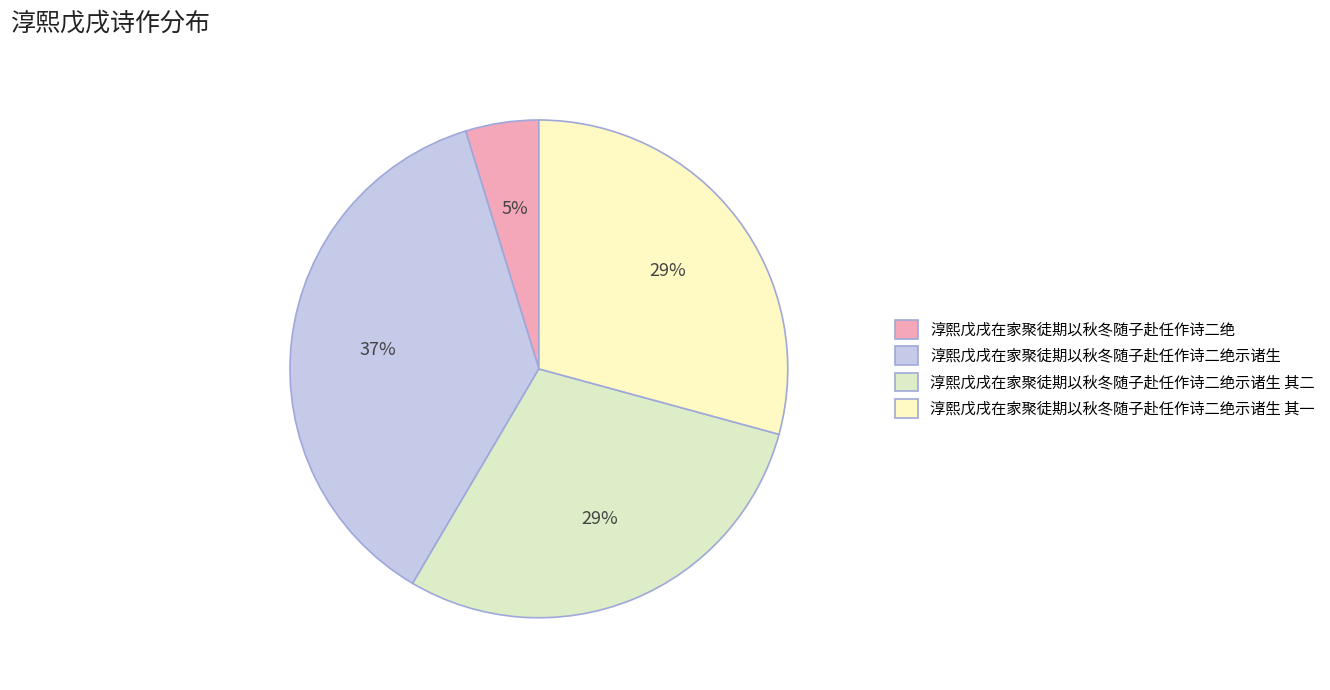

Does 淳熙戊戌在家聚徒期以秋冬随子赴任作诗二绝示诸生 represent more than half of the total?

No